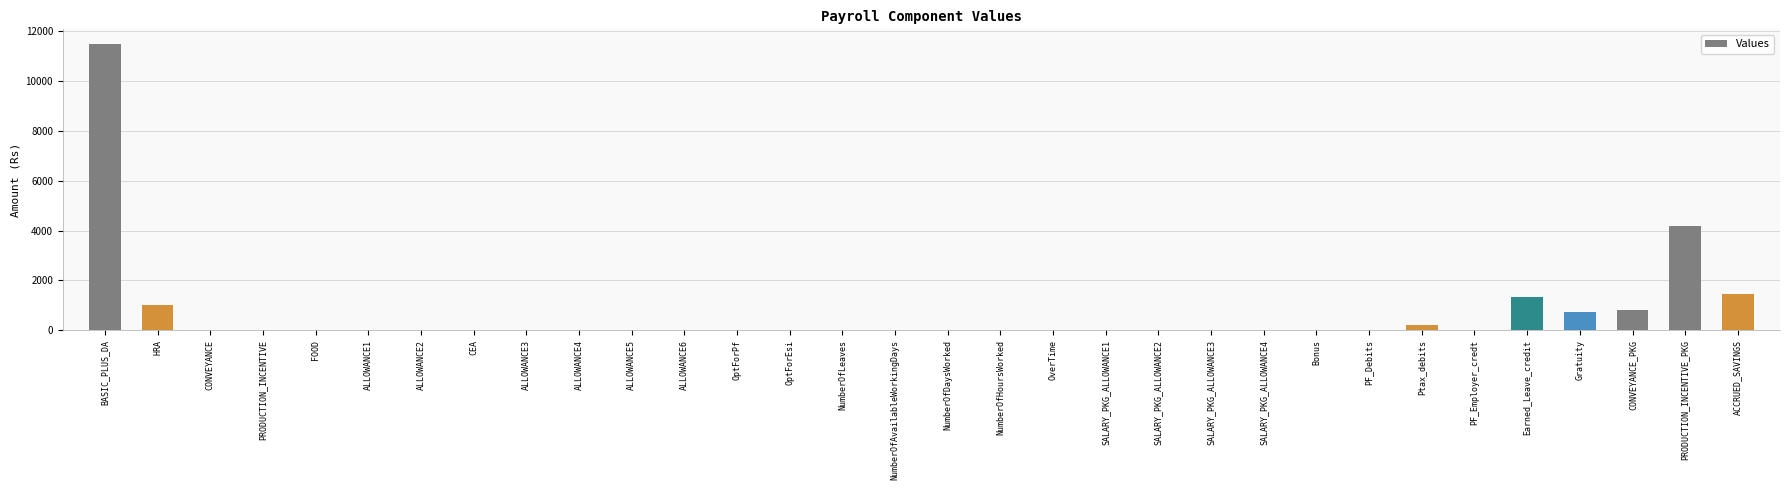

Which label corresponds to the largest value in the chart?

BASIC_PLUS_DA